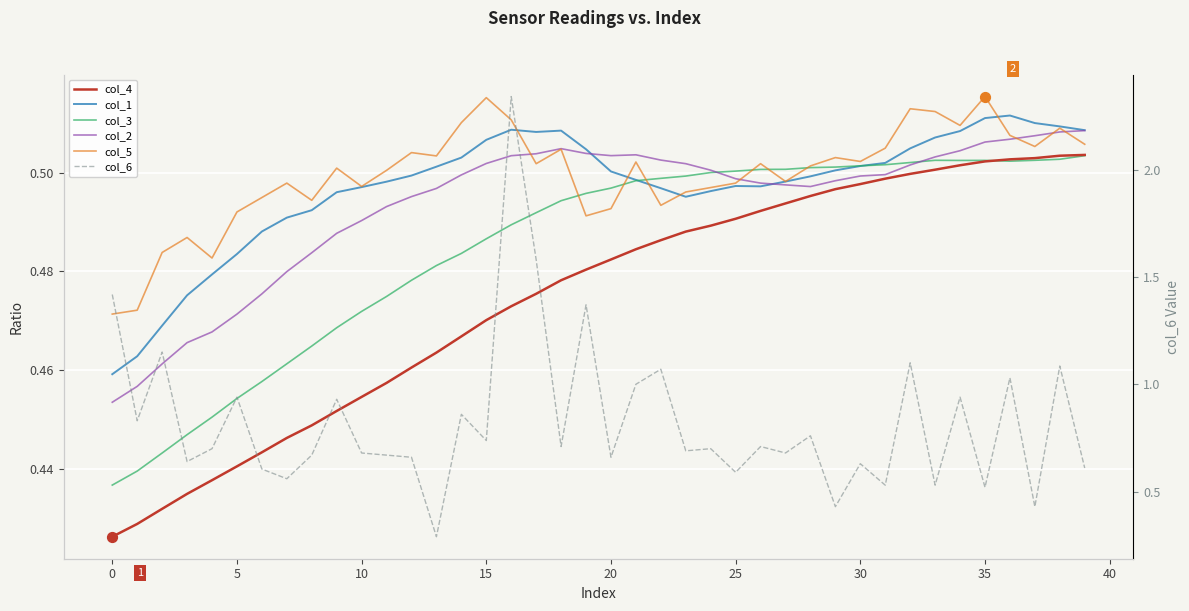

What is the total value across all series at 15?

3.0